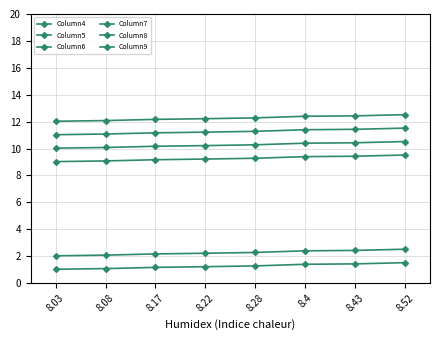

Is the value of Column7 at 8.43 greater than the value of Column5 at 8.03?

Yes